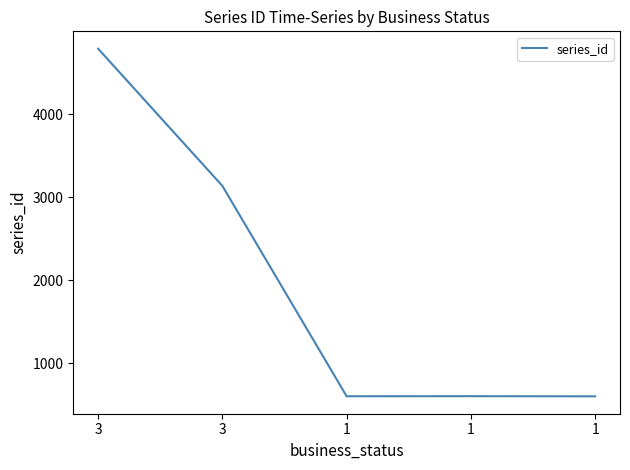

How many lines are shown in the chart?

1